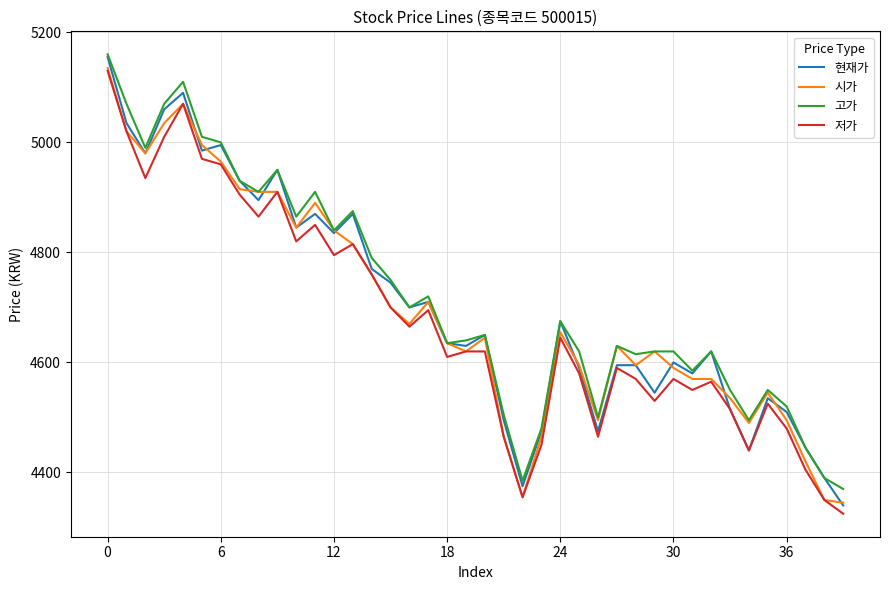

What is the greatest value displayed?

5160